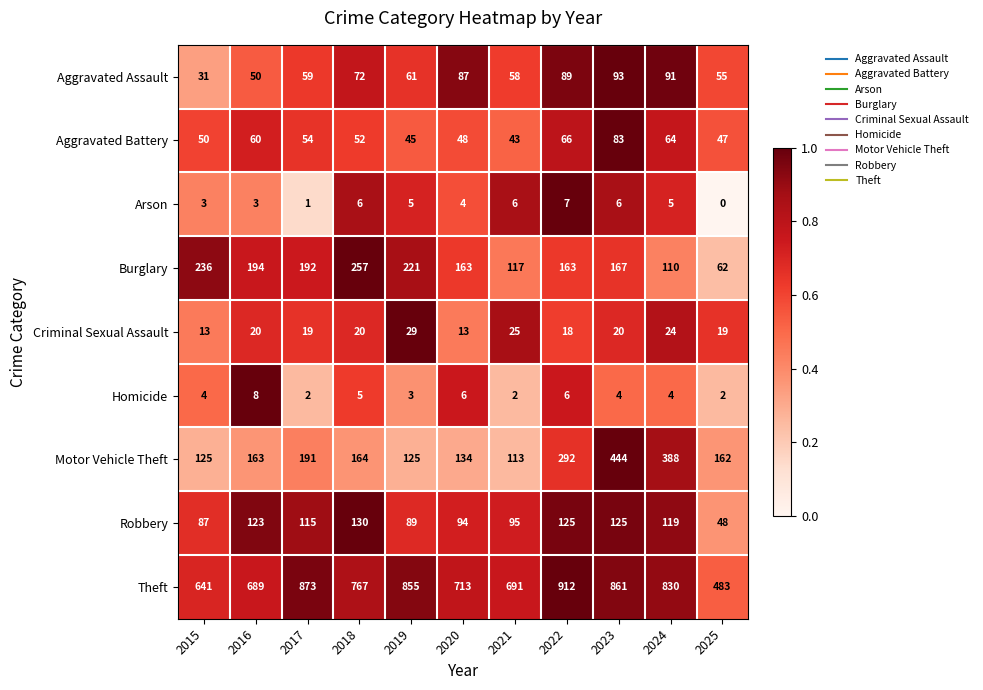

What is the difference between the maximum and second lowest values in the Burglary series?

147